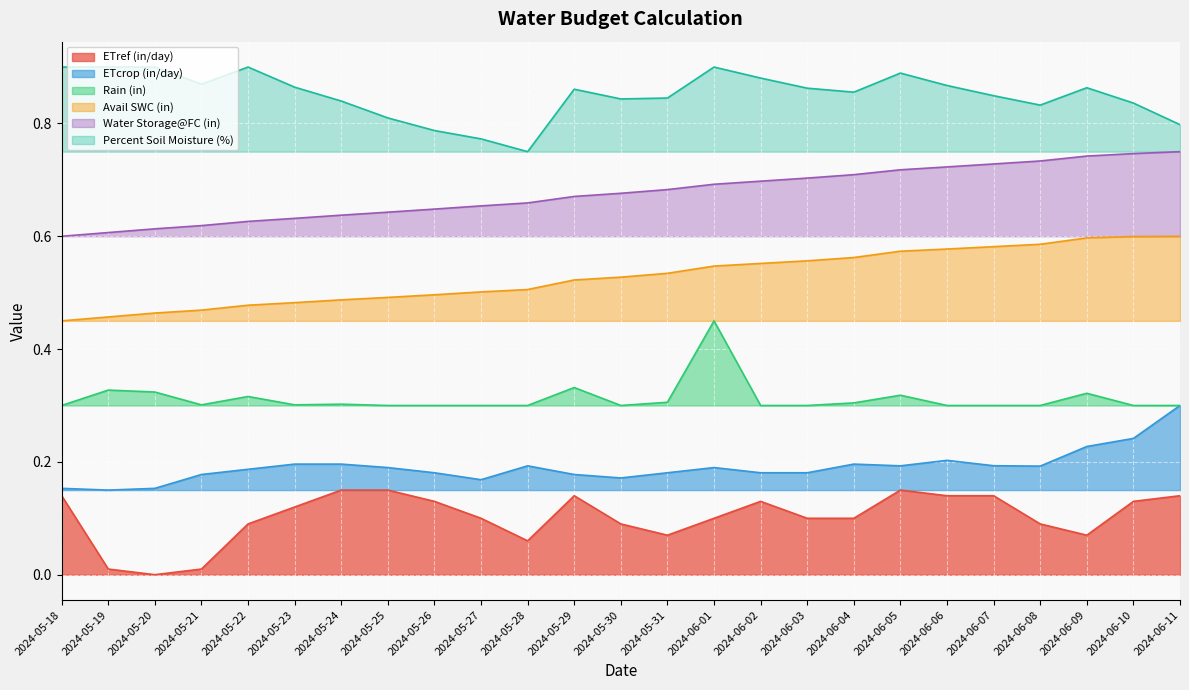

How many lines are shown in the chart?

6